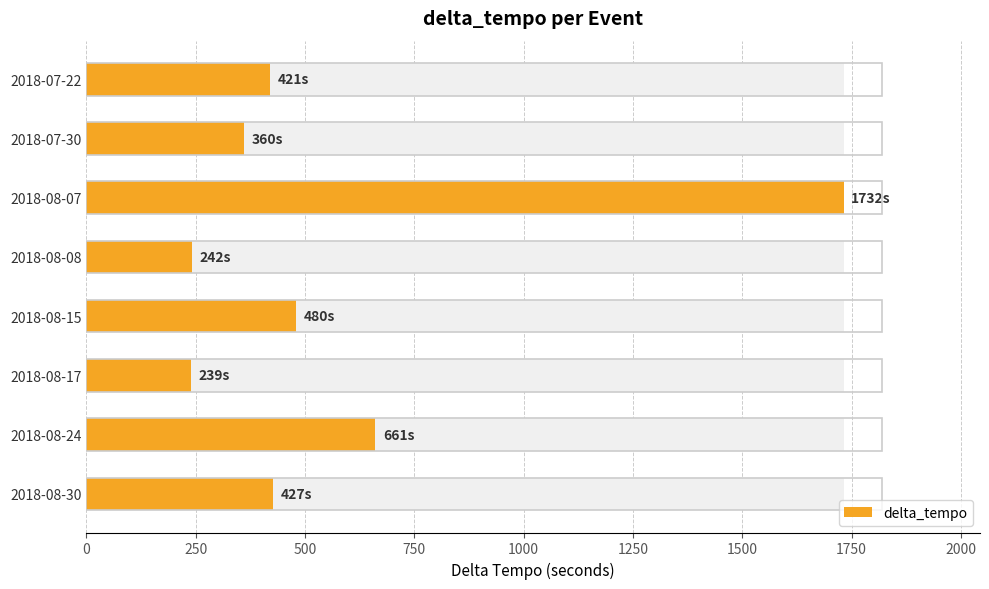

What is the difference between the maximum and minimum values?

1493